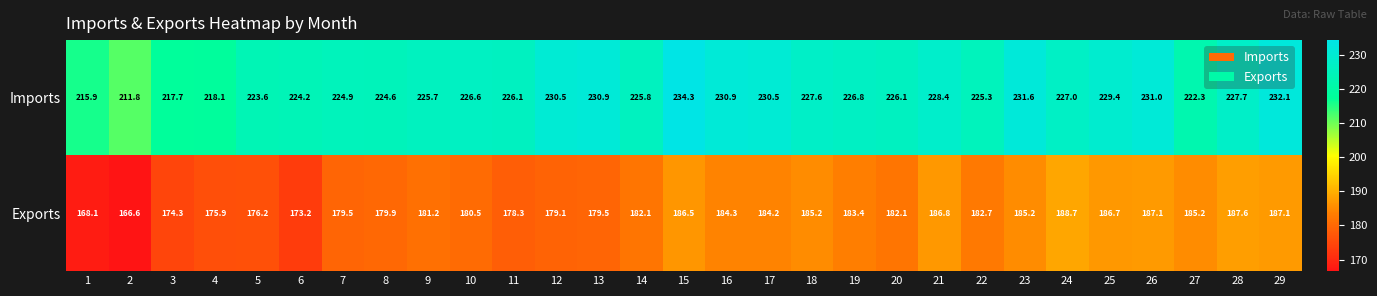

What is the average value of the Imports series?

226.1